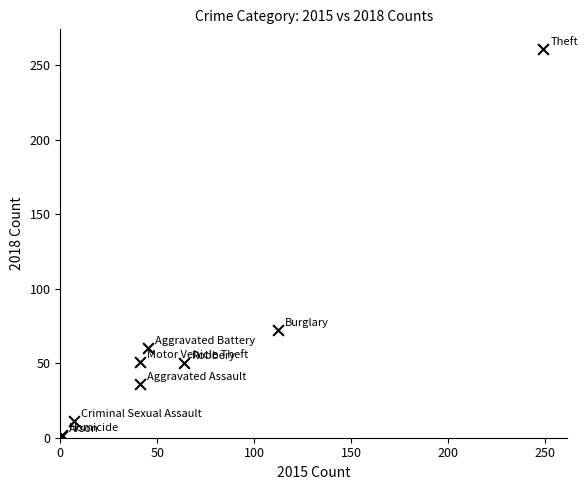

What Y value in the scatter plot is closest to 131?

72